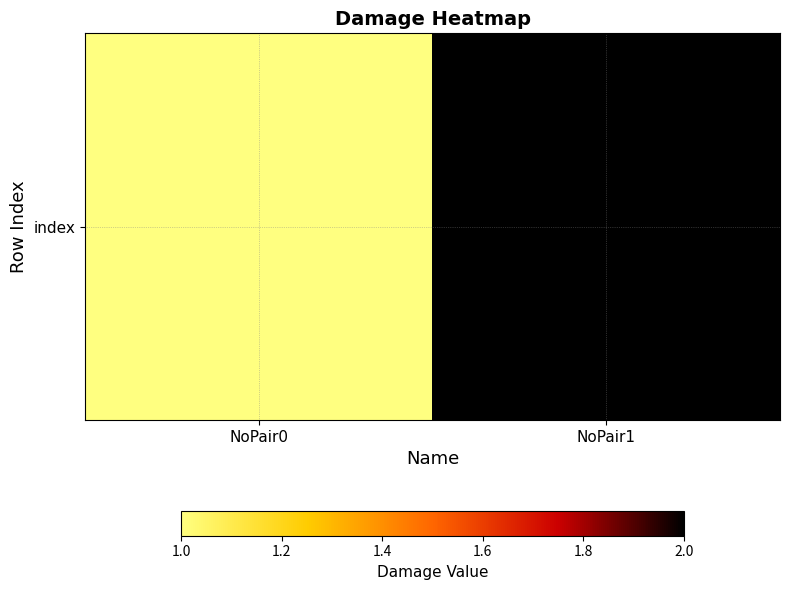

What is the maximum value shown in the chart?

2